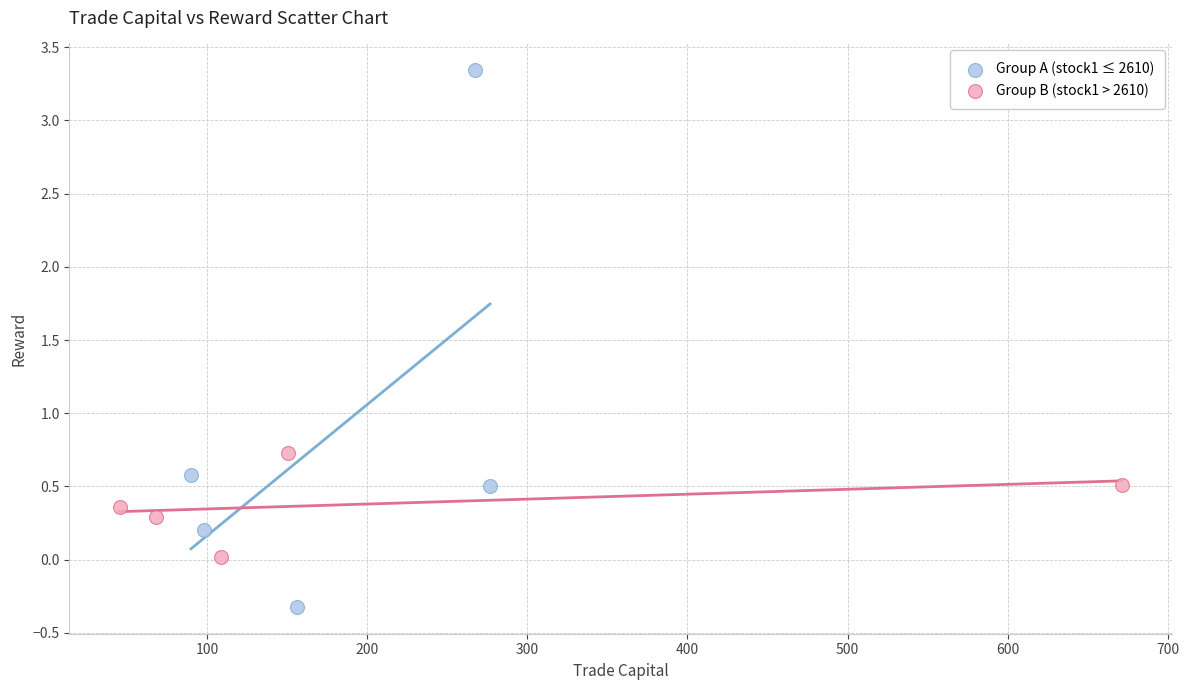

Which series has the largest Y range (max minus min)?

Group A (stock1 ≤ 2610)